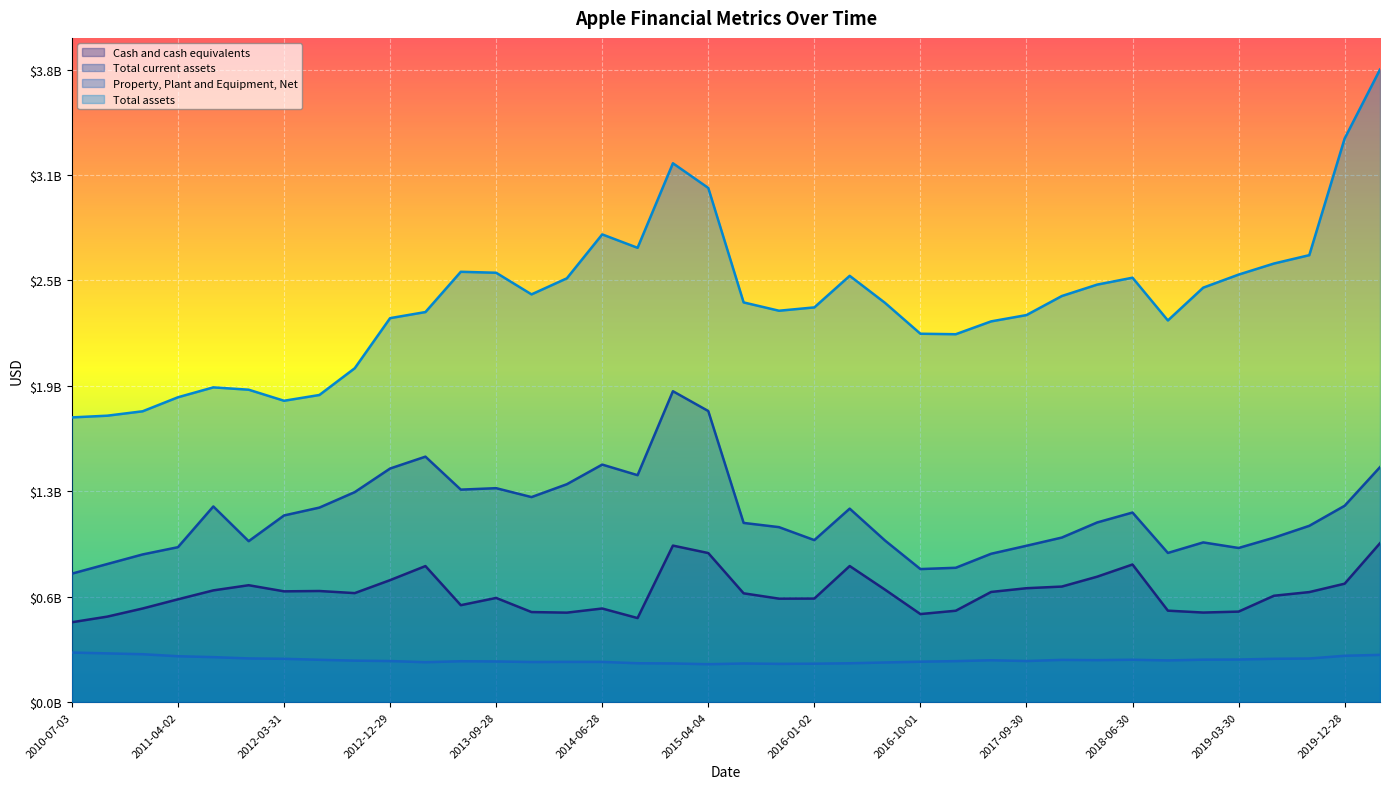

What is the difference between the Total current assets values at 2018-03-31 and 2015-07-04?

2715000